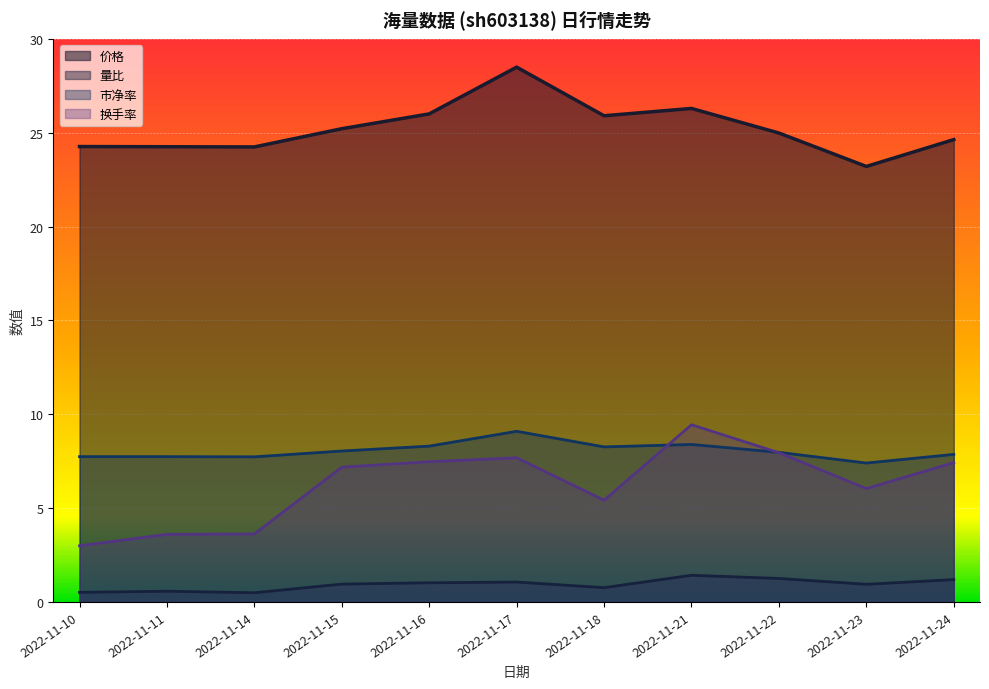

Does the chart display data point markers on the line(s)?

No